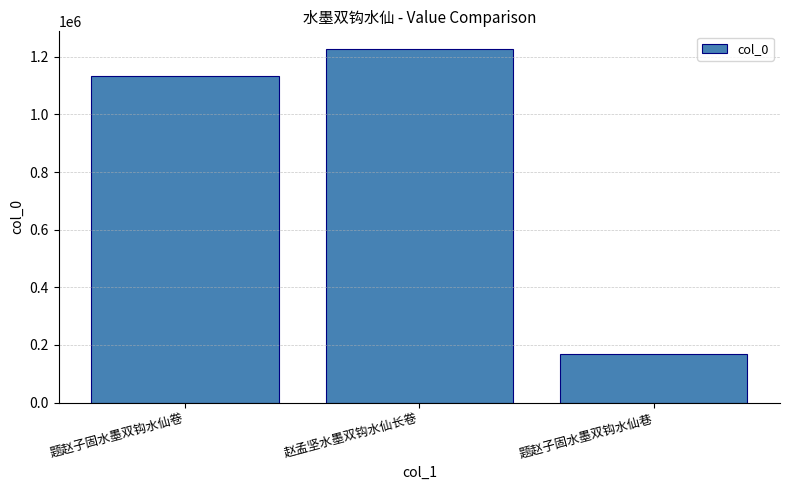

Rank the categories by value from lowest to highest.

题赵子固水墨双钩水仙巷, 题赵子固水墨双钩水仙卷, 赵孟坚水墨双钩水仙长卷